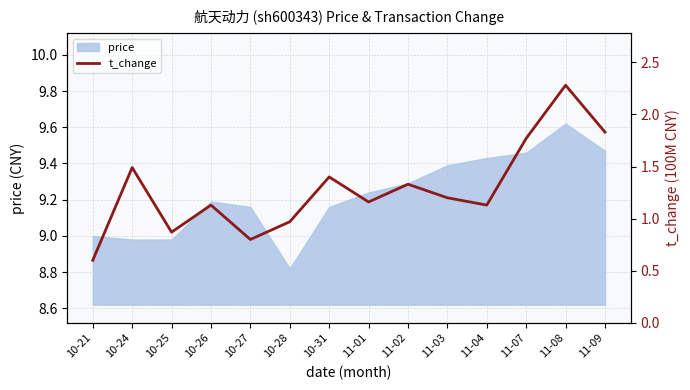

Where is the first local minimum?

10-25